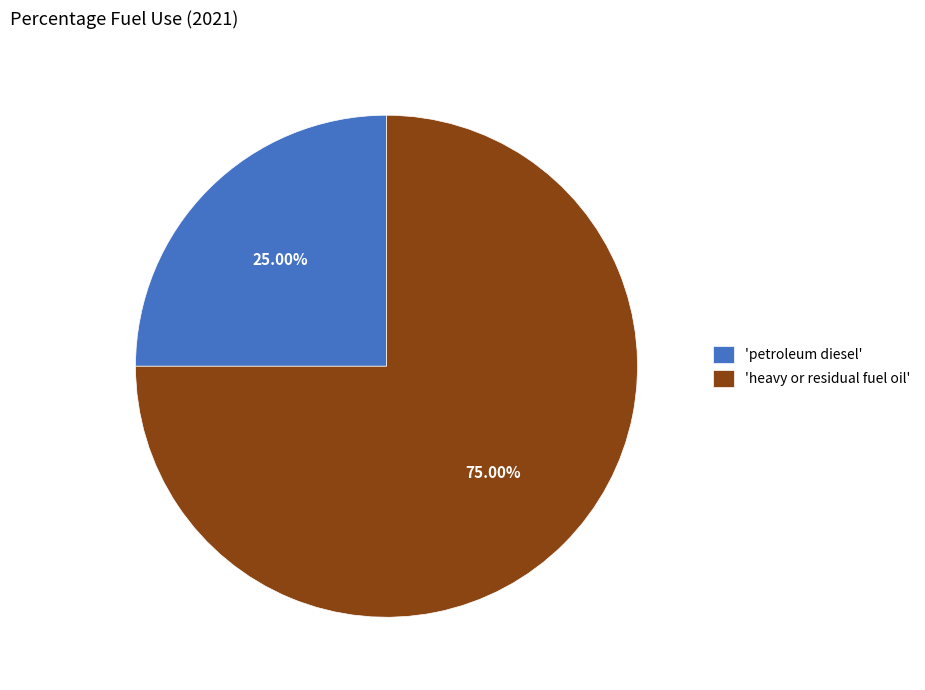

Between 'heavy or residual fuel oil' and 'petroleum diesel', which is larger?

'heavy or residual fuel oil'